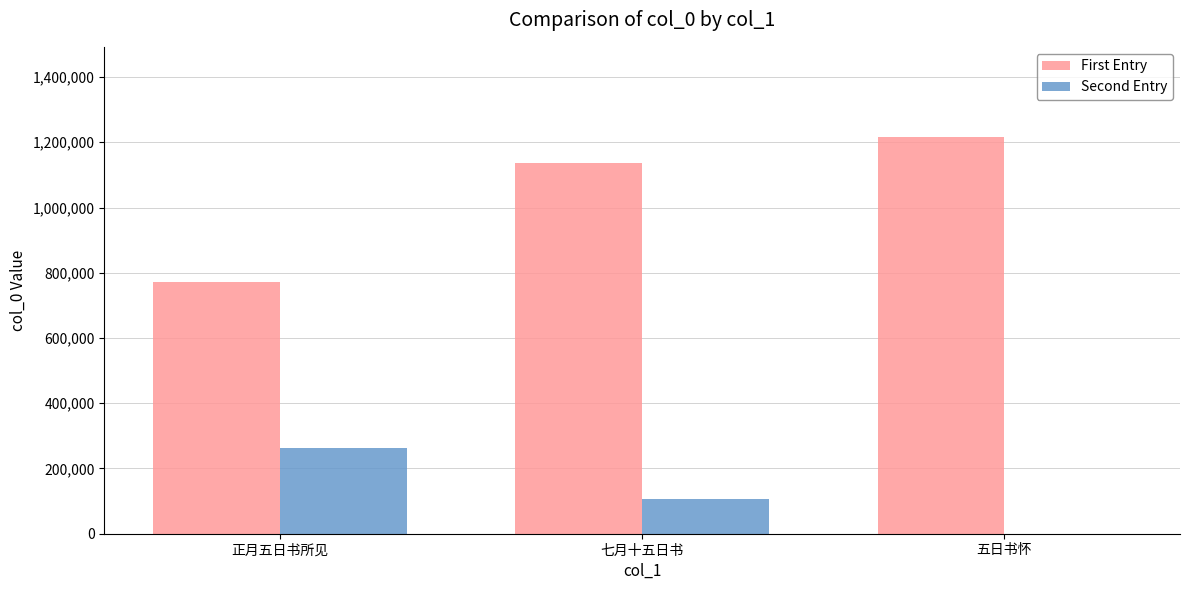

Count the number of data series in this chart.

2